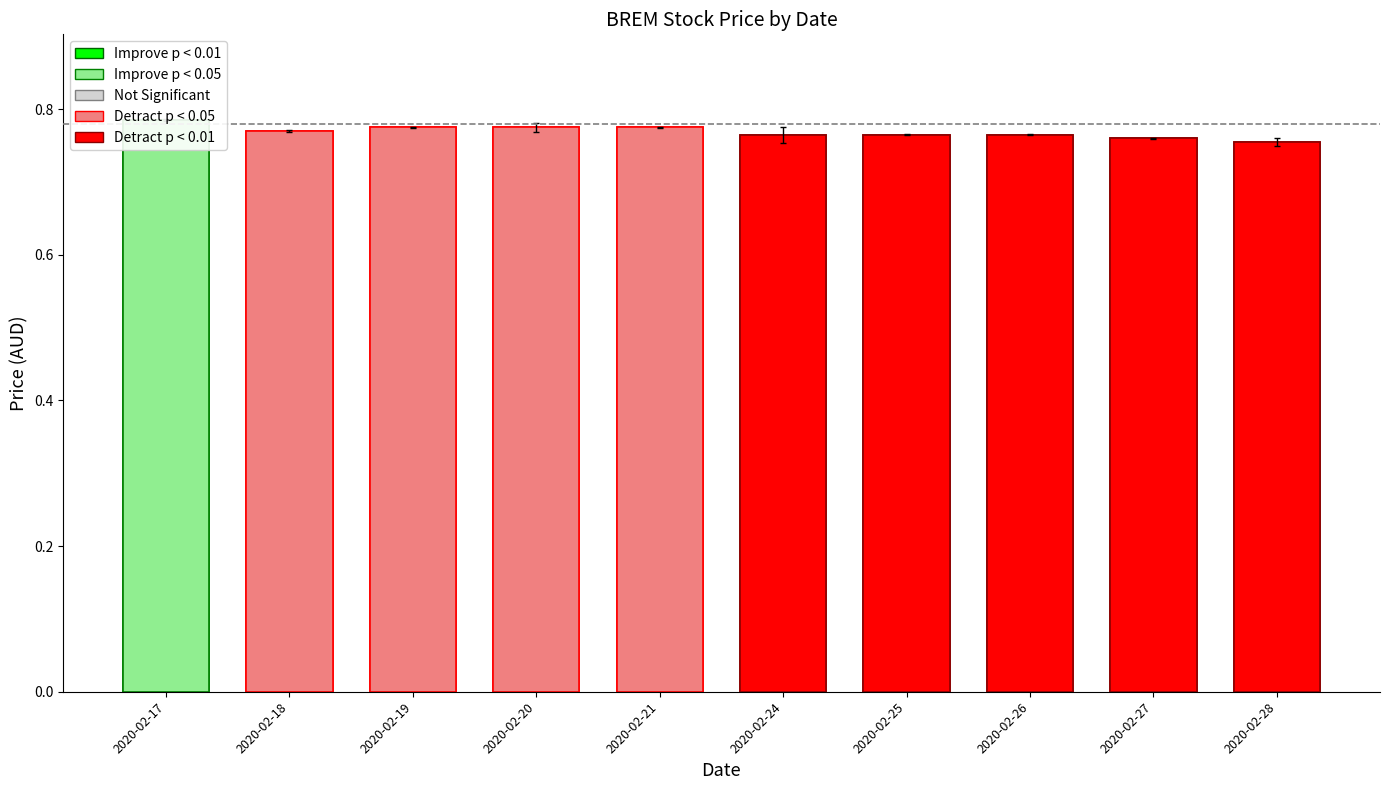

At which category does the chart reach its peak across all series?

2020-02-17